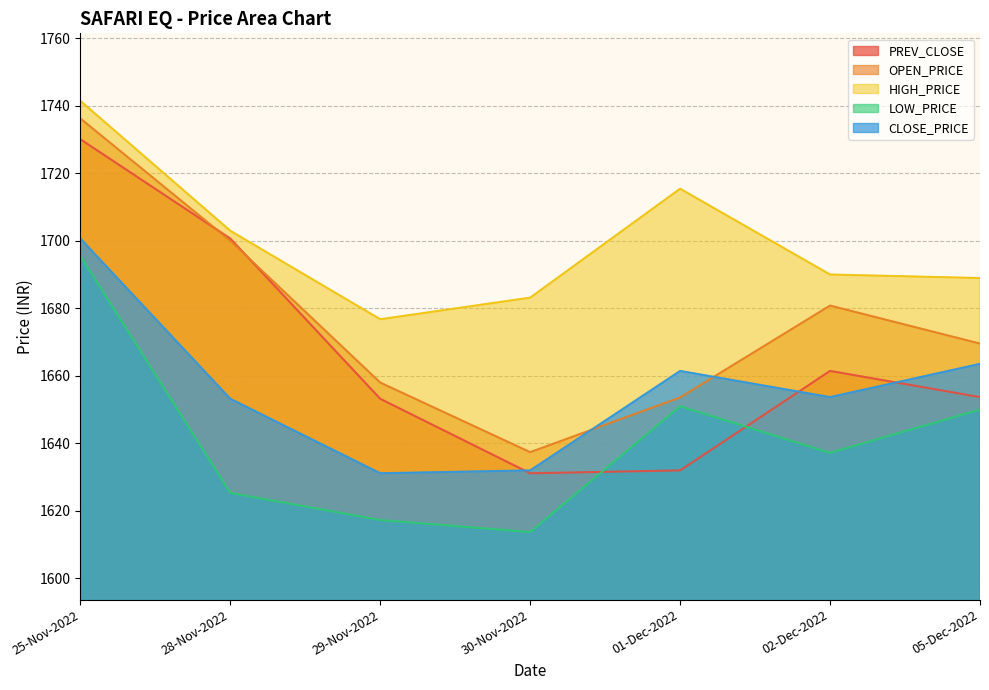

Rank the series by their average value, from lowest to highest.

LOW_PRICE, CLOSE_PRICE, PREV_CLOSE, OPEN_PRICE, HIGH_PRICE